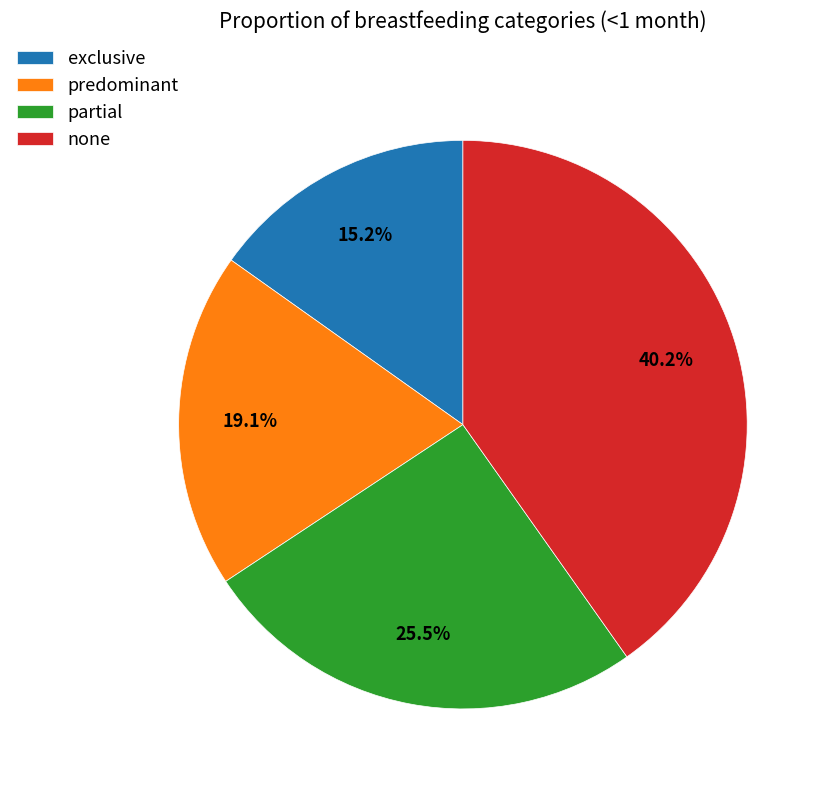

Which has a higher value, none or predominant?

none